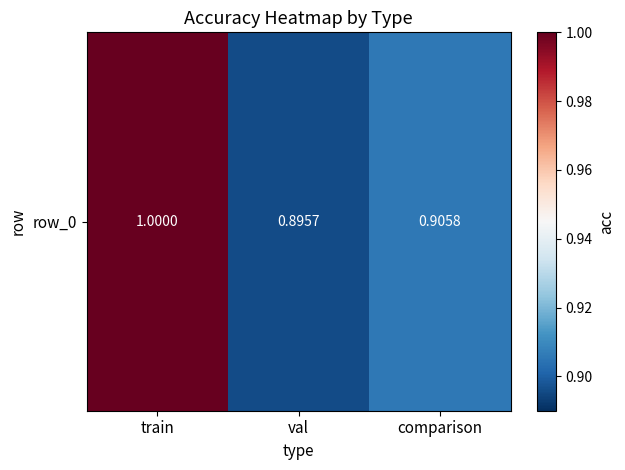

Rank the categories by value from highest to lowest.

train, comparison, val